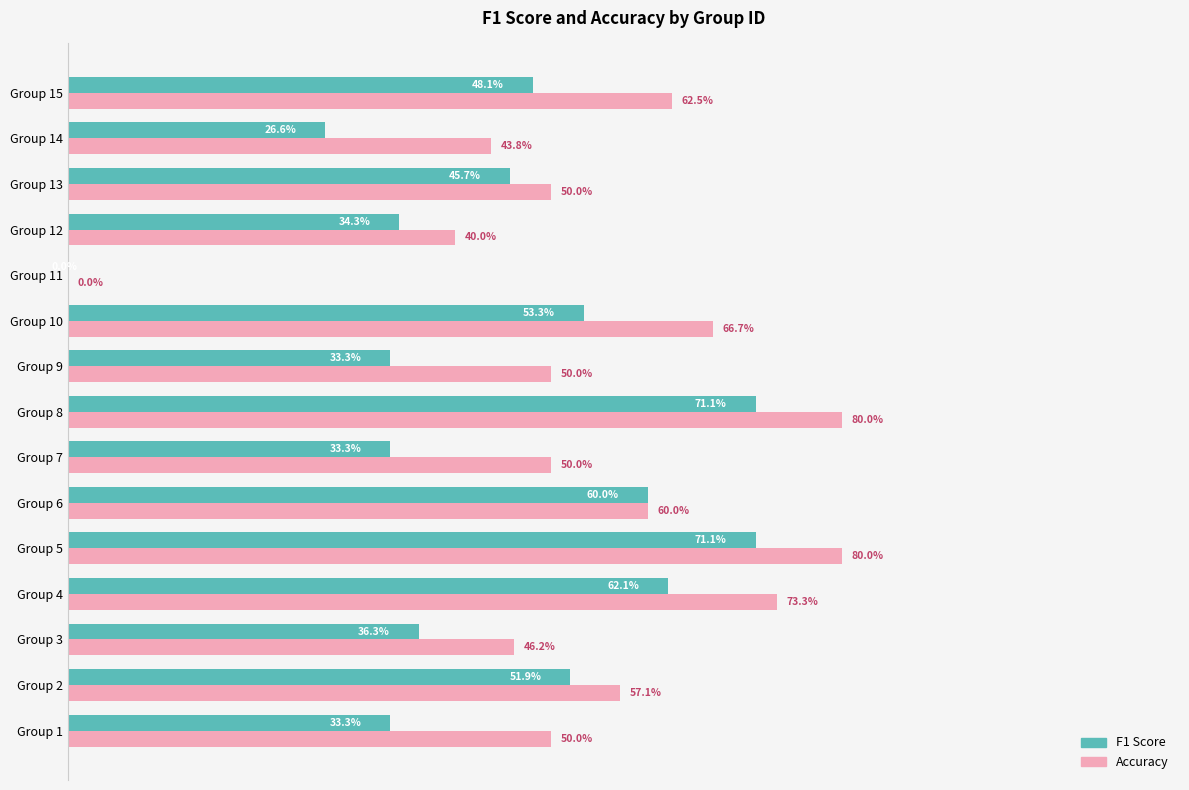

Where is Accuracy nearest to the value 40?

Group 12